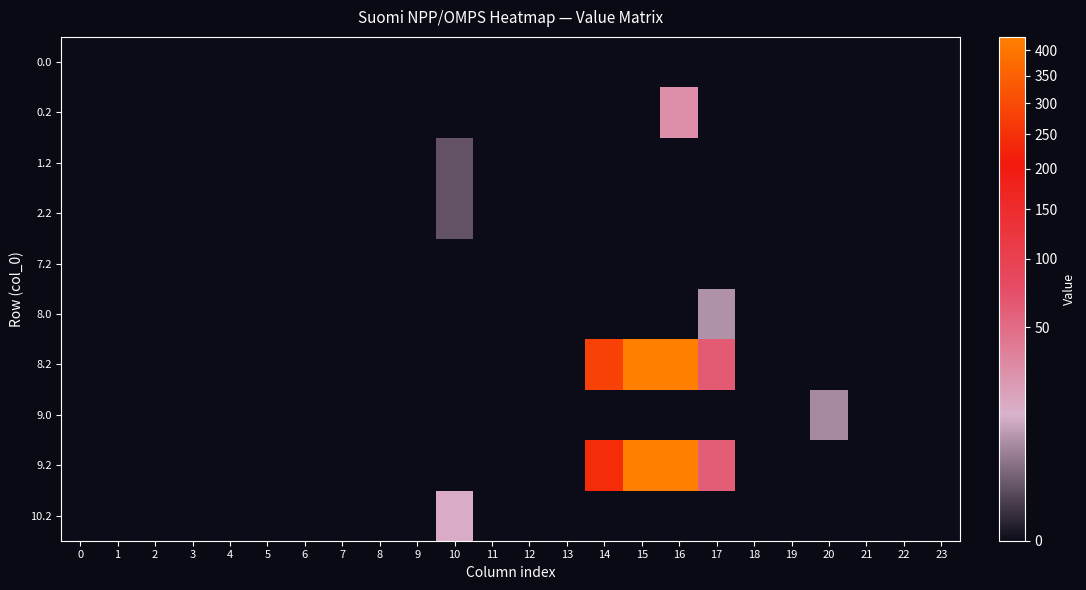

Between 3 and 10, which series saw the biggest shift?

10.2